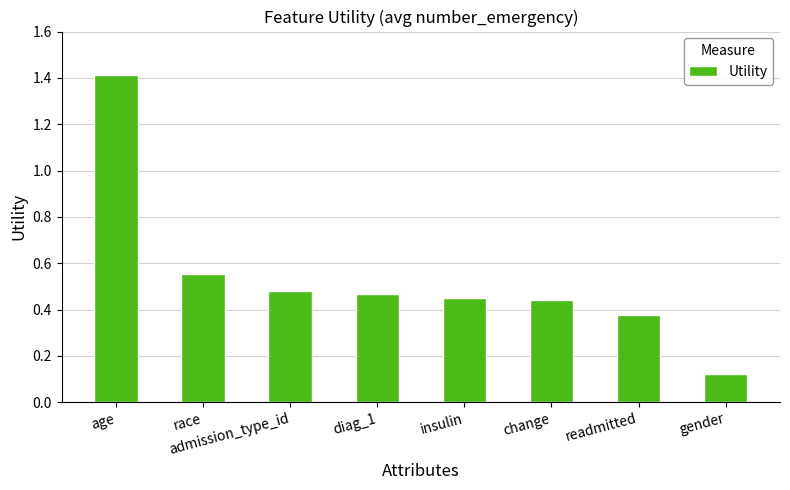

Which label corresponds to the smallest value in the chart?

gender